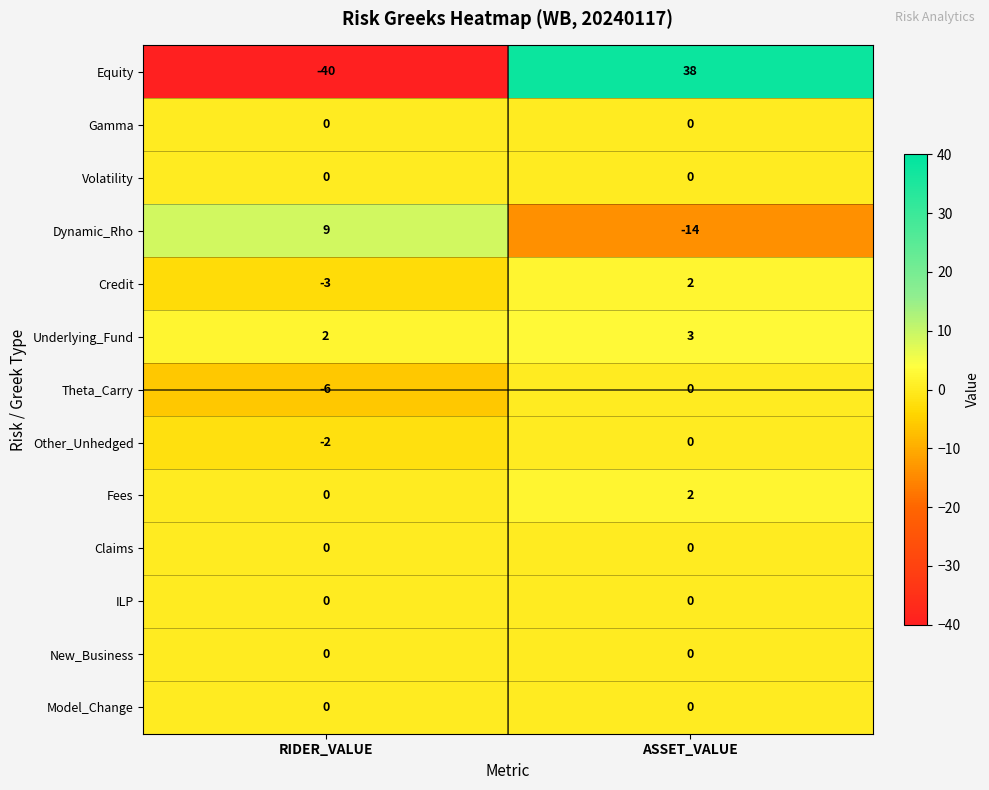

At which label is Dynamic_Rho closest to -2?

RIDER_VALUE